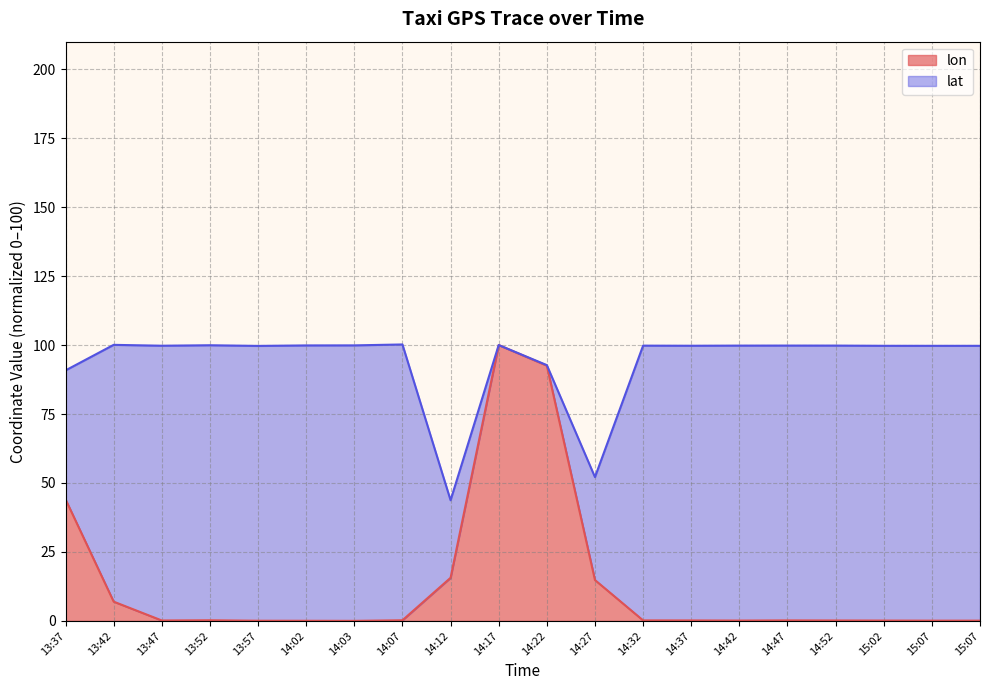

Which has a higher value, 13:57 or 14:37?

14:37